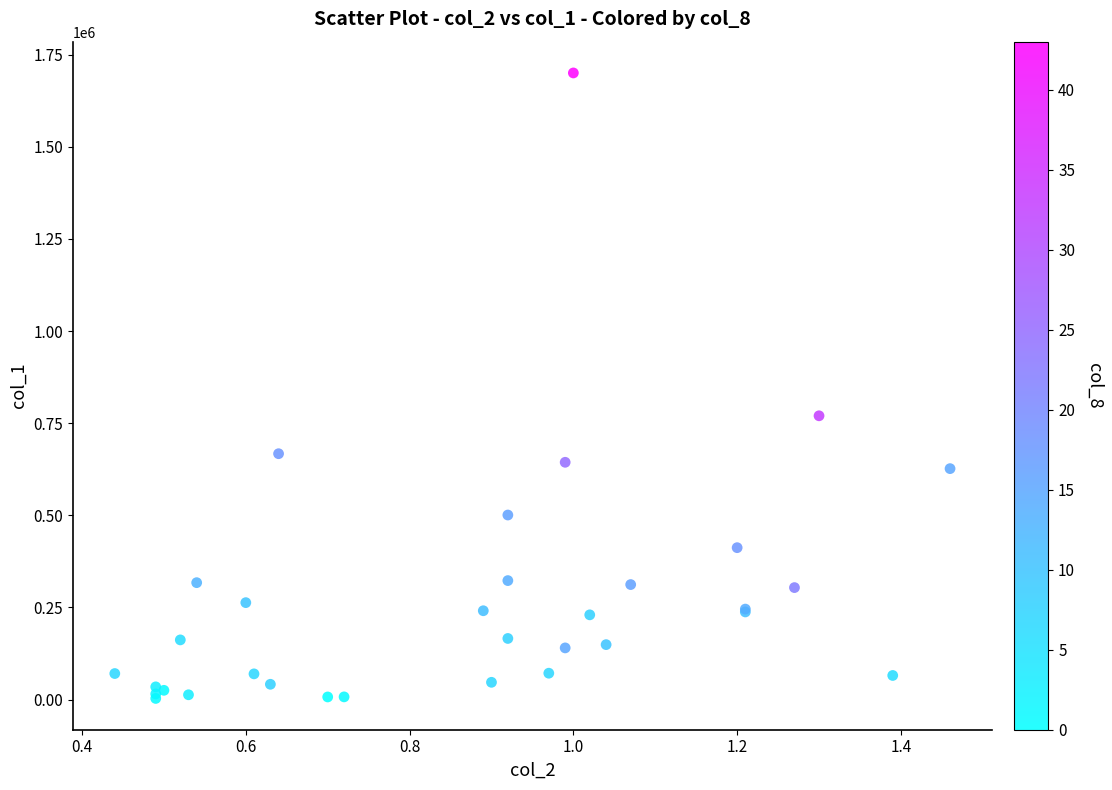

What Y value in the scatter plot is closest to 851825?

770130